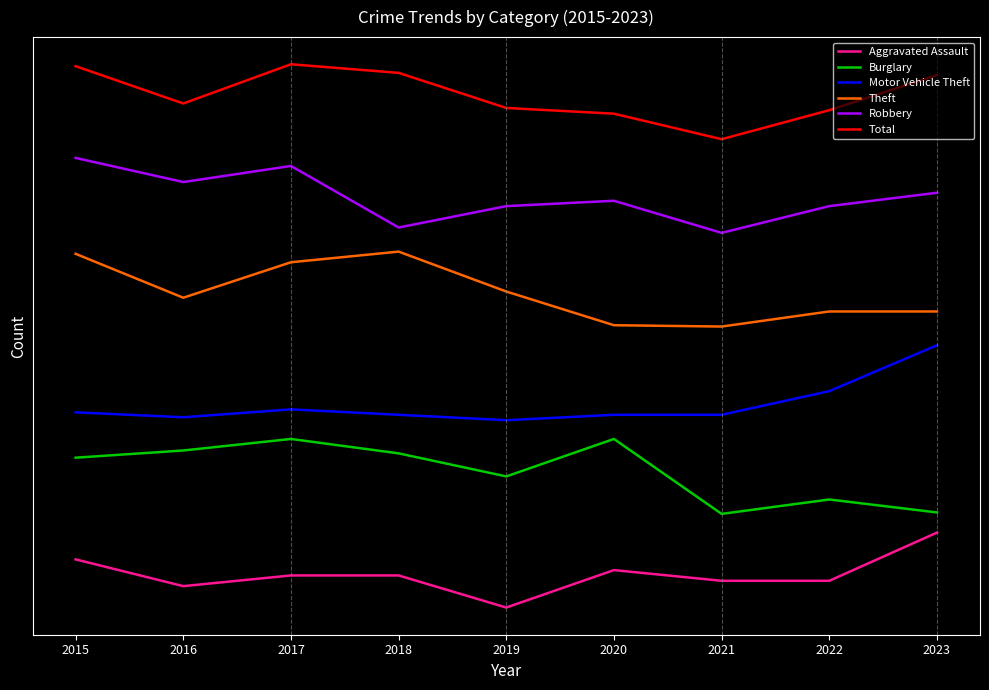

Which series has the widest spread of values?

Aggravated Assault